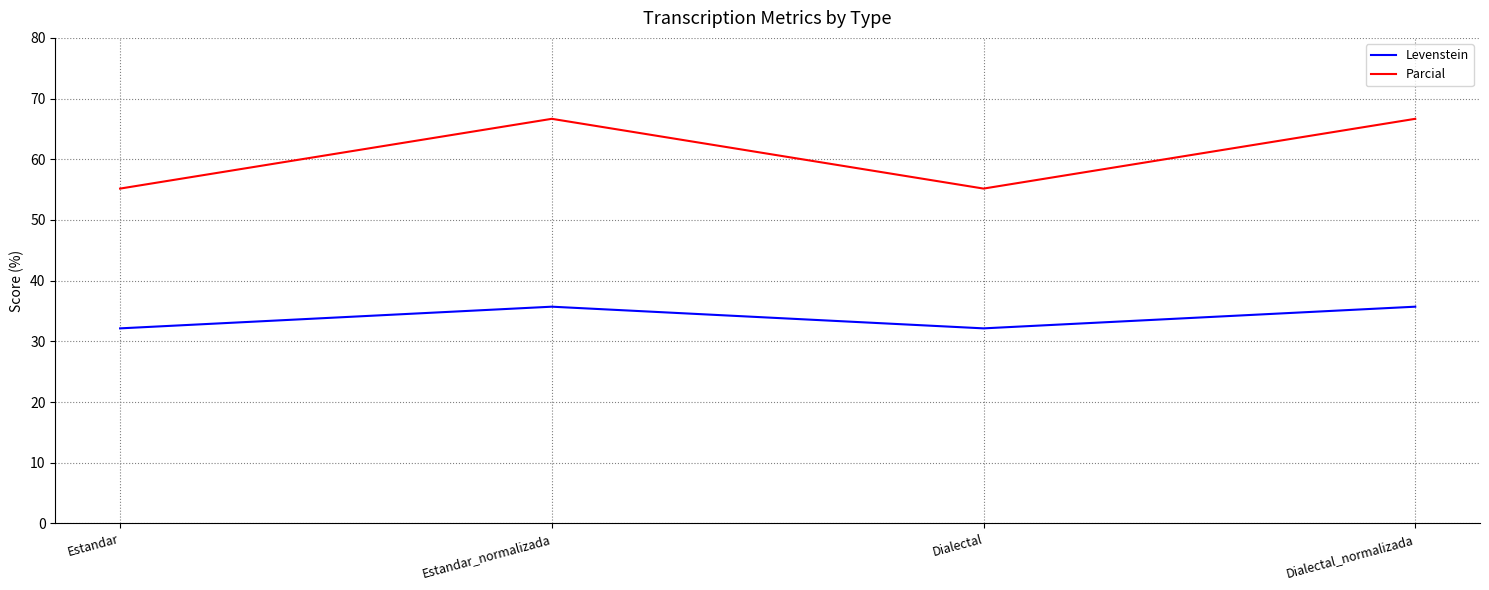

List the series in order of their peak value, lowest first.

Levenstein, Parcial